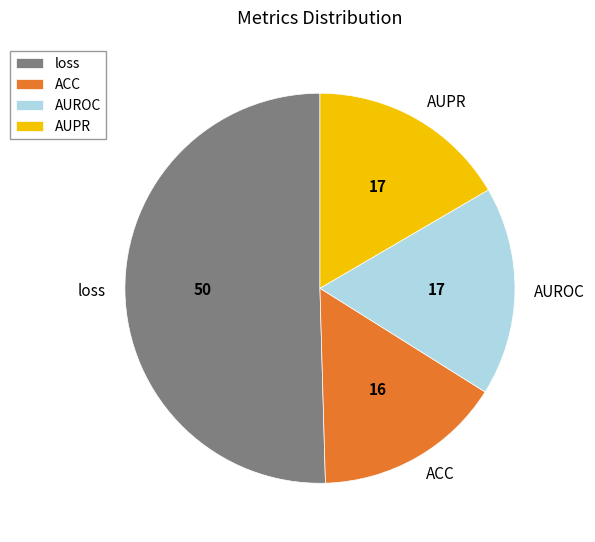

Is there any slice that represents more than half of the pie?

Yes